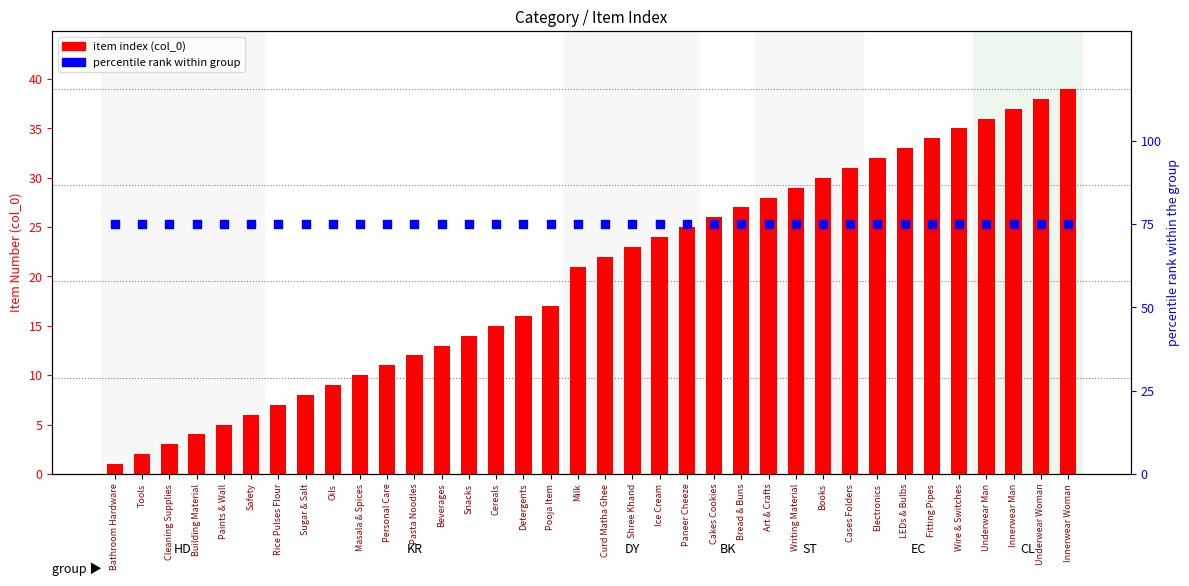

At how many categories does at least one series exceed 40?

36